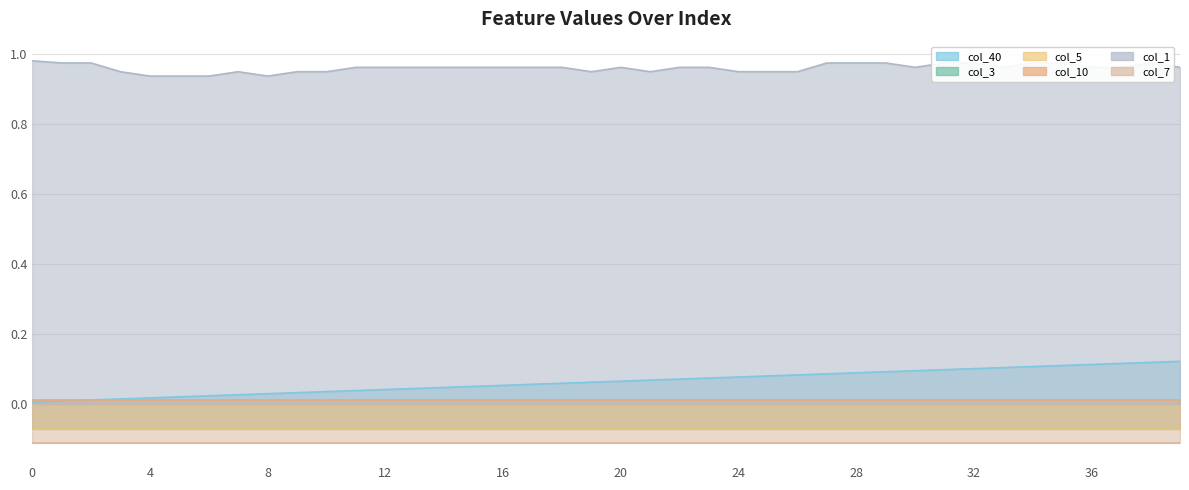

What is the value of the col_1 point at the 5th from the left?

0.9